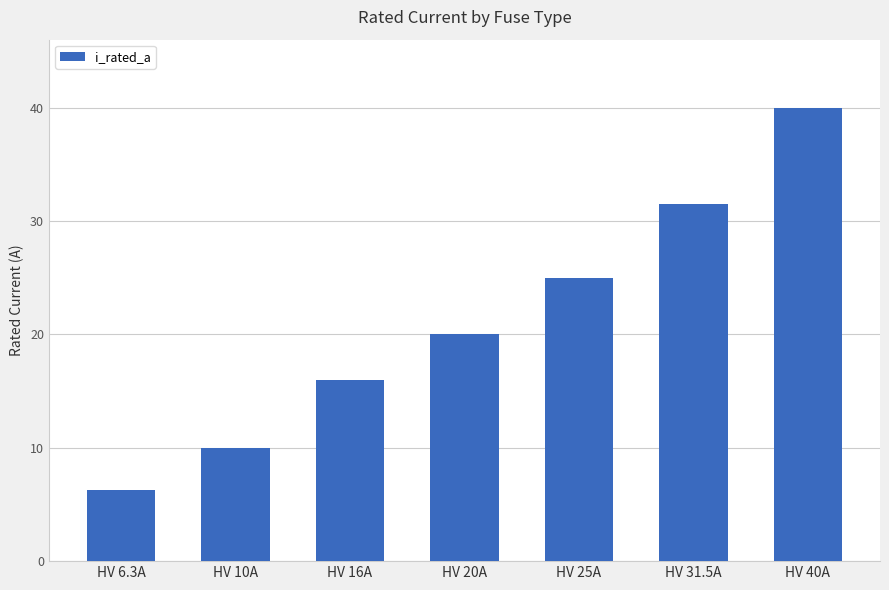

What is the maximum value shown in the chart?

40.0